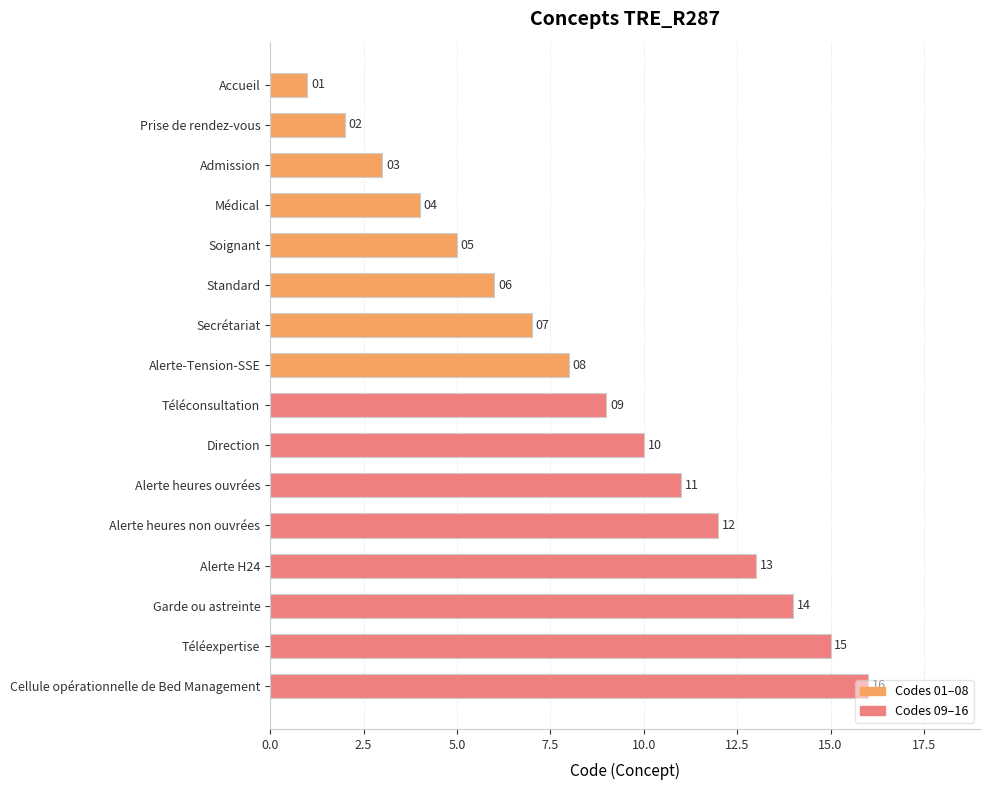

What is the value of the 12th bar from the top?

12